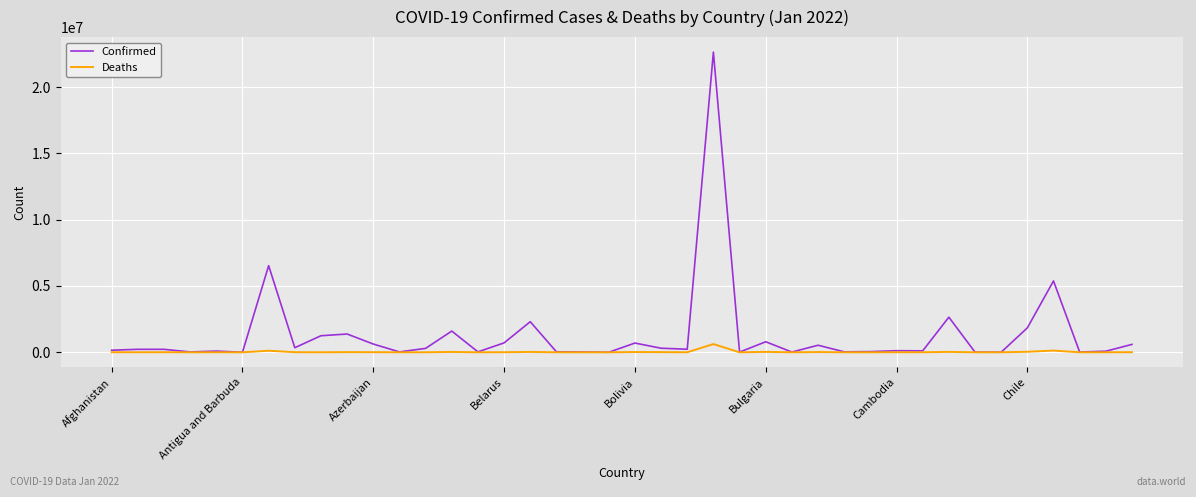

List the series in order of their overall mean, lowest first.

Deaths, Confirmed